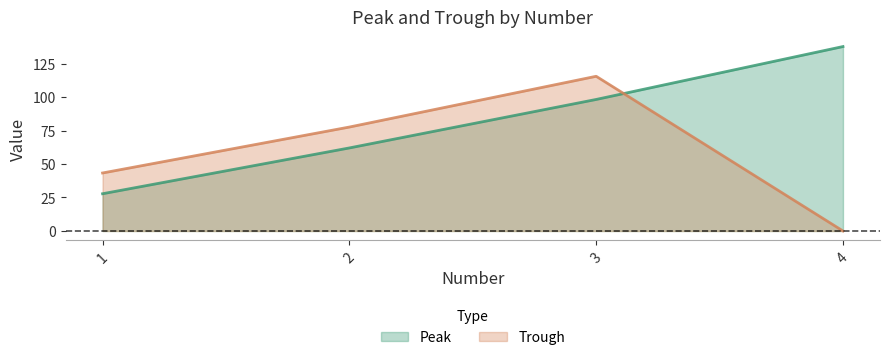

What is the total value across all series at 1?

71.1